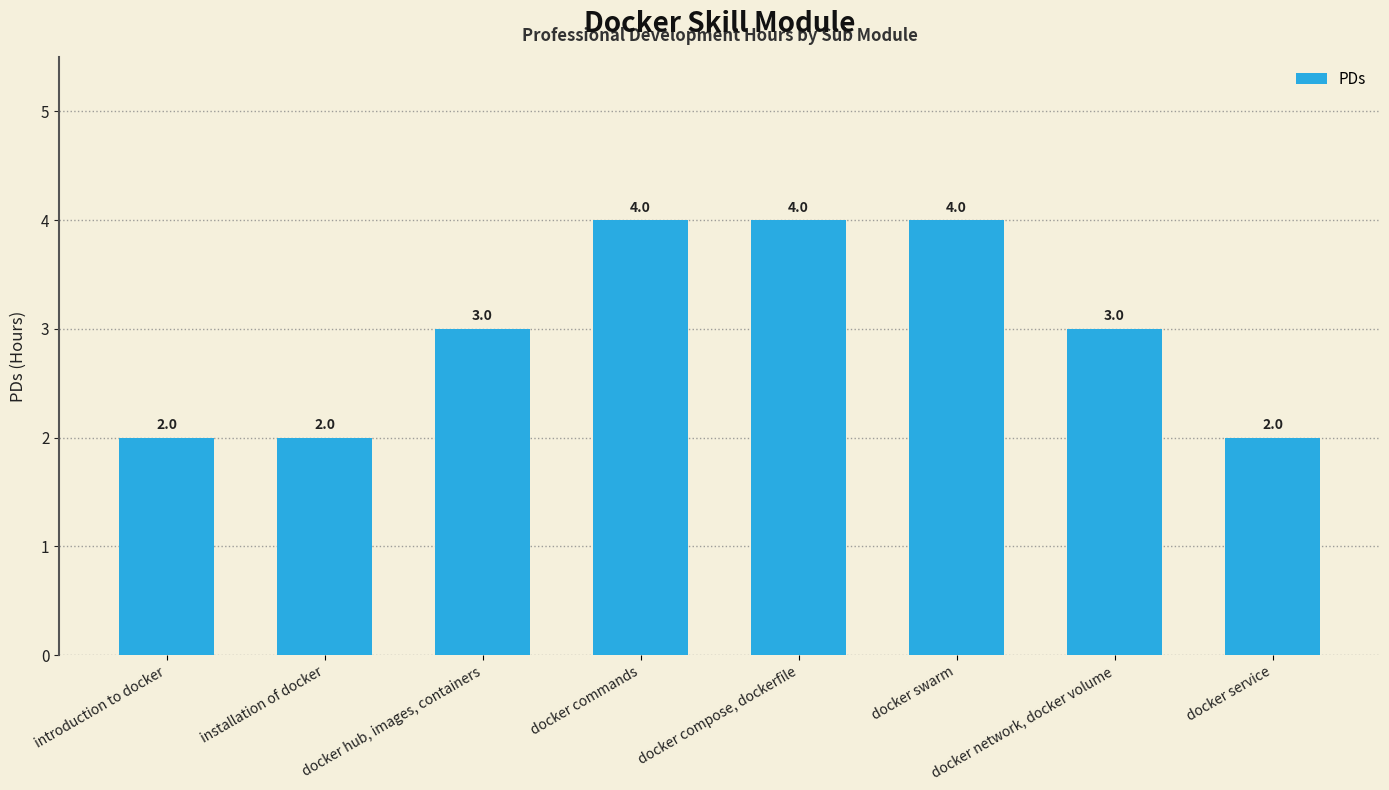

The chart shows a value of 4 at docker swarm. True or false?

True